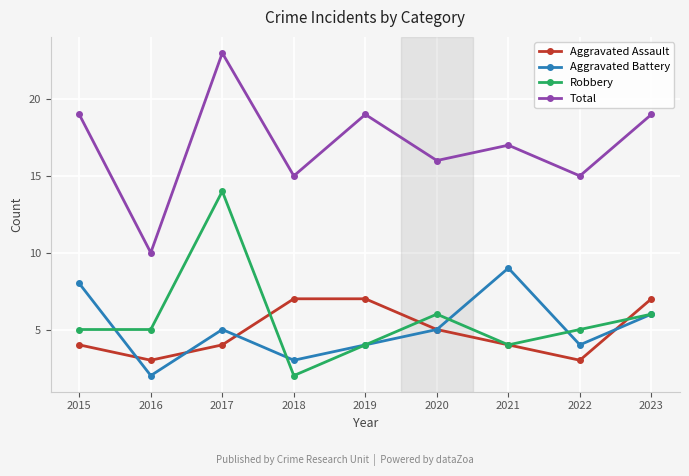

At 2018, list the series in order from smallest to largest.

Robbery, Aggravated Battery, Aggravated Assault, Total